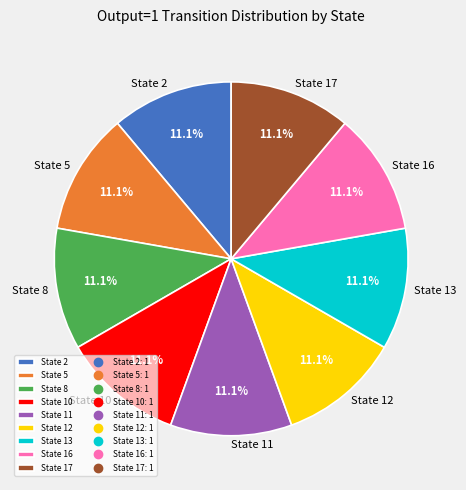

What portion of the pie excludes State 12?

88.9%